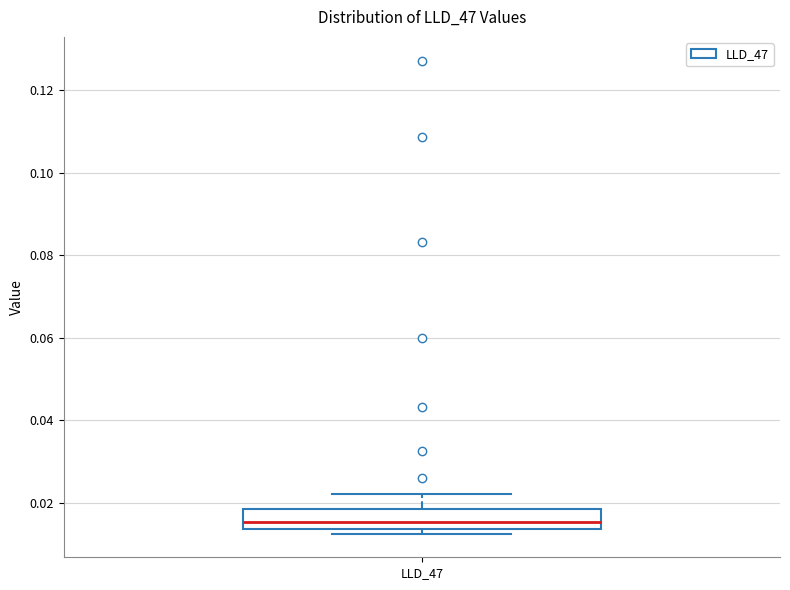

Transcribe this box plot: give where the median line is, the range the box spans, and where the two whiskers end, as read against the y-axis. The values are not printed on the chart, so give them approximately, as read against the axis.

median 0.016, box 0.014 to 0.018, whiskers 0.012 to 0.022